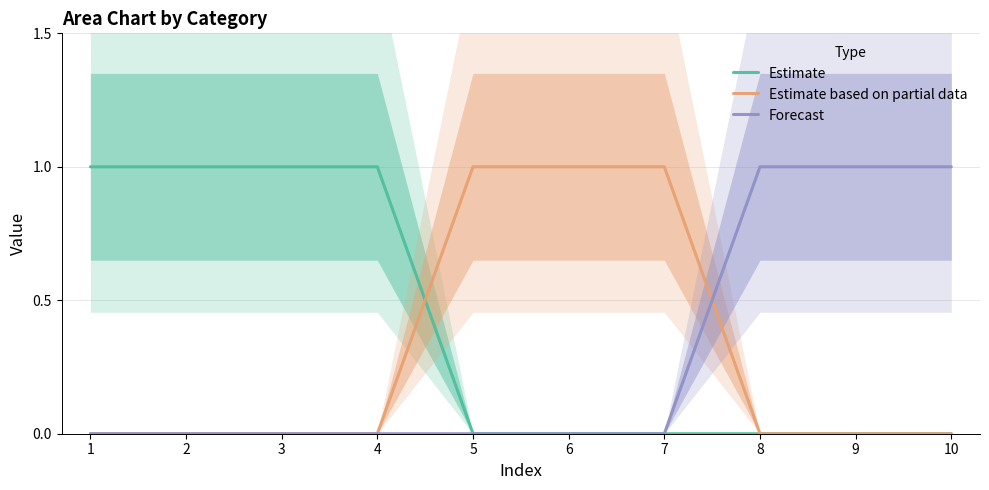

What is the difference between the second highest and minimum values in the Estimate series?

1